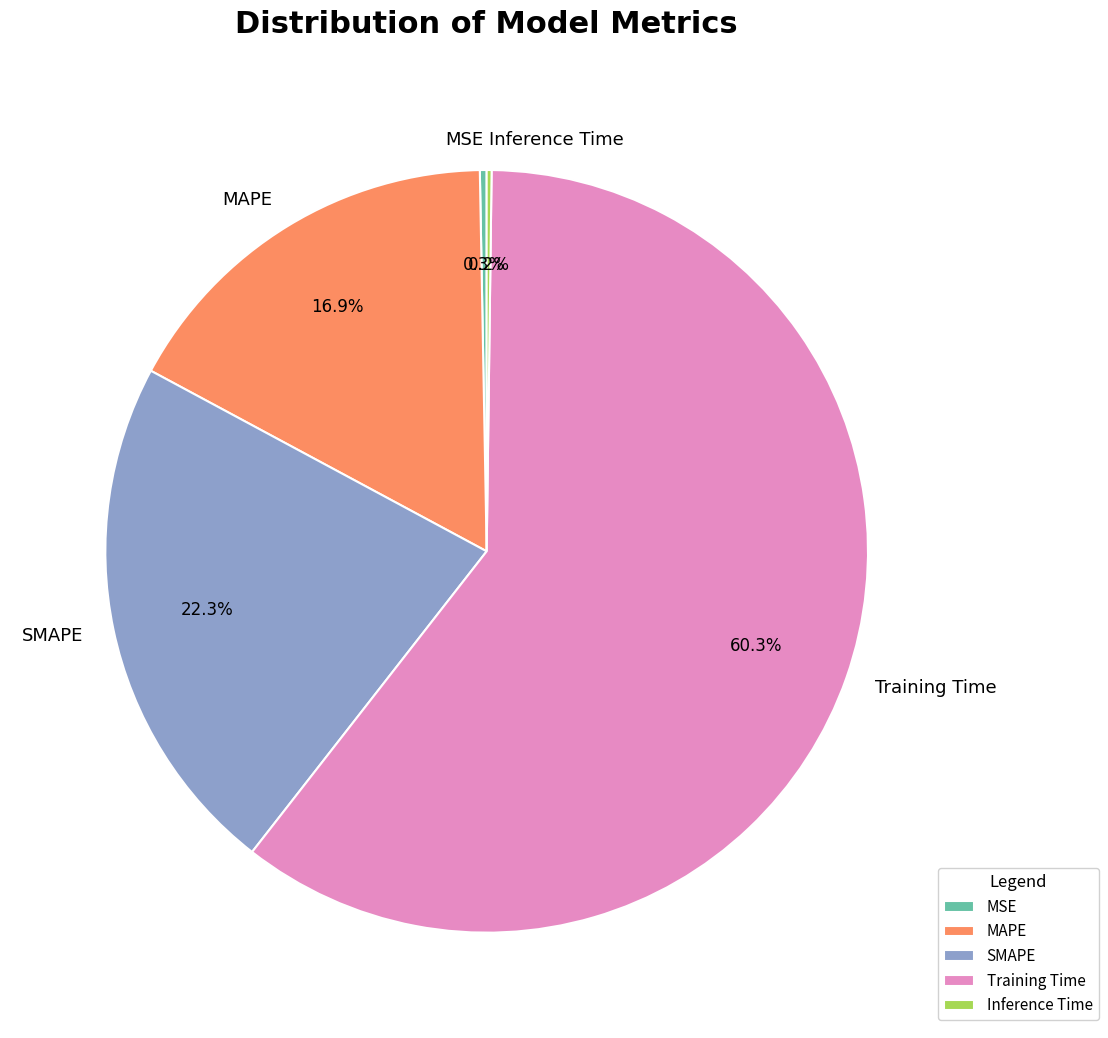

Does Training Time account for over 50% of the chart?

Yes